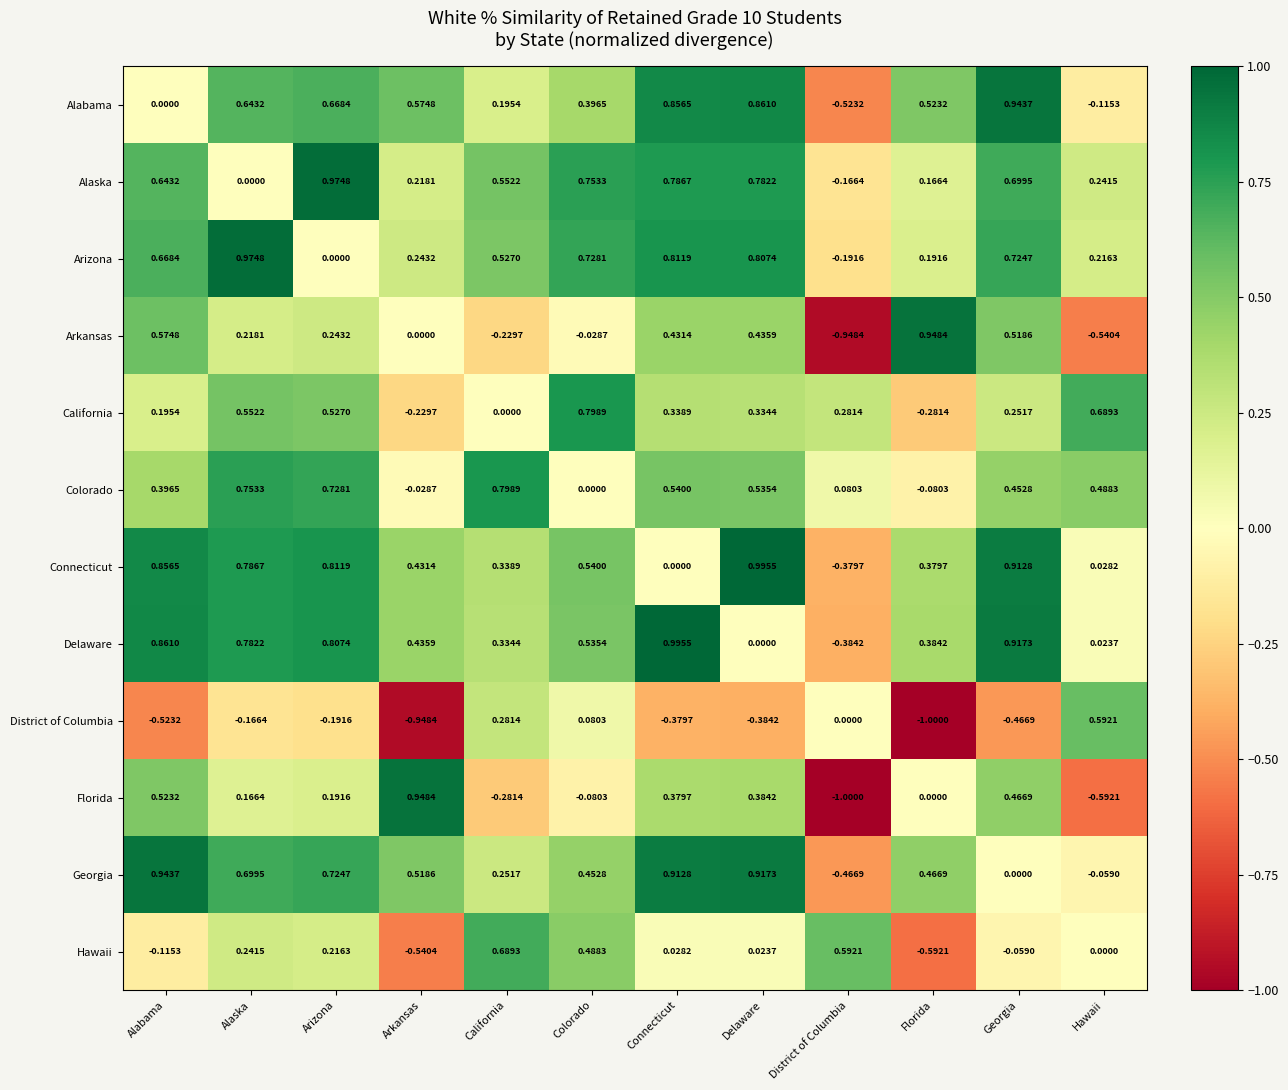

Where is Arkansas nearest to the value 0?

Arkansas